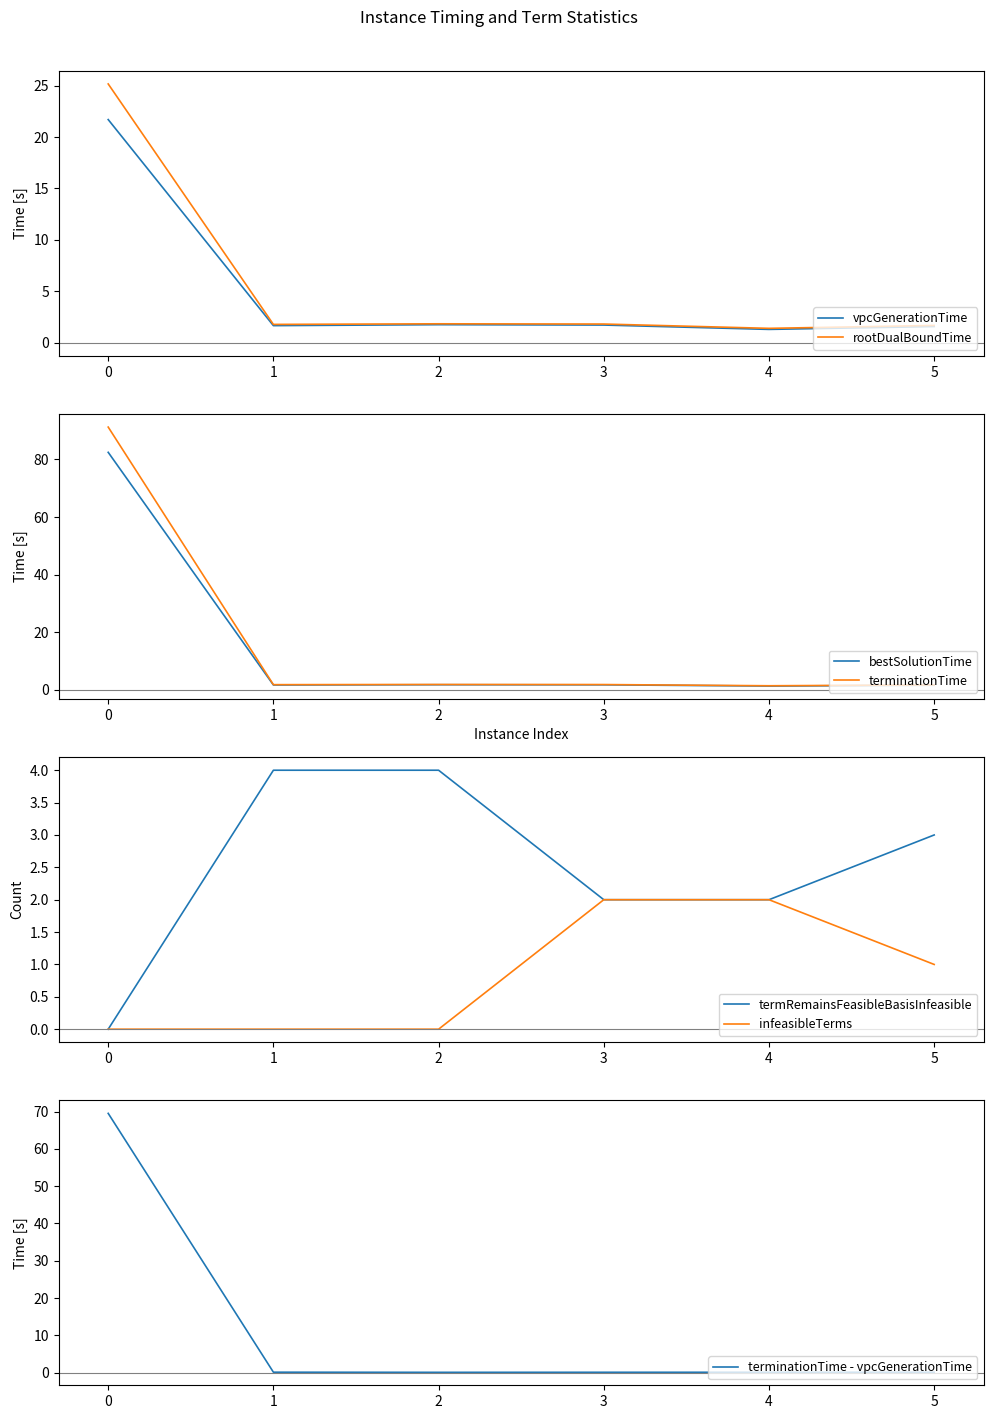

Rank the categories by rootDualBoundTime value from lowest to highest.

4, 5, 1, 3, 2, 0